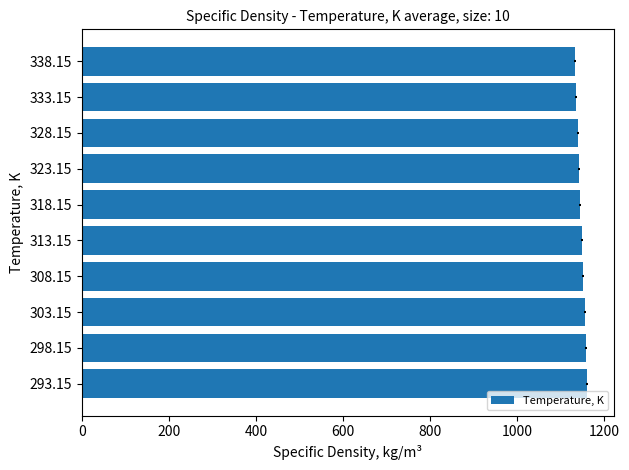

Count the number of data series in this chart.

1